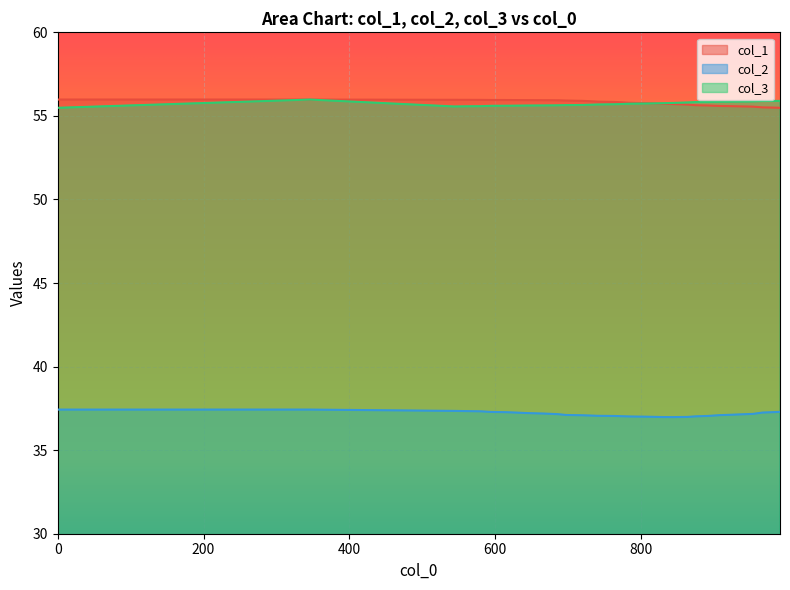

How many times do col_1 and col_3 cross each other?

3